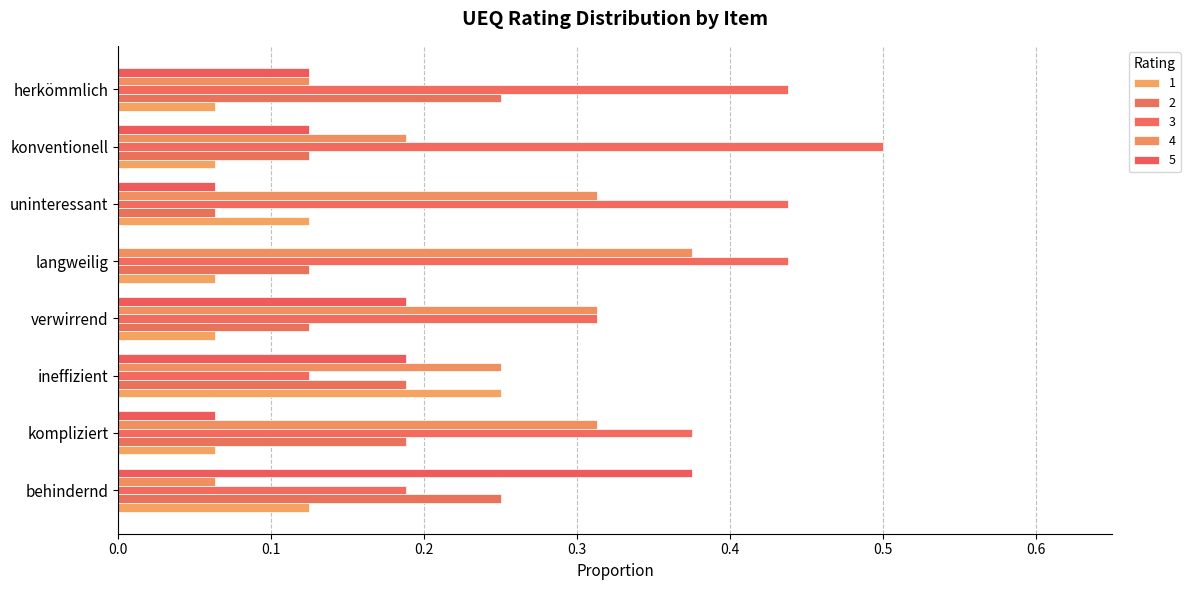

Is the value of 5 at langweilig greater than the value of 4 at kompliziert?

No